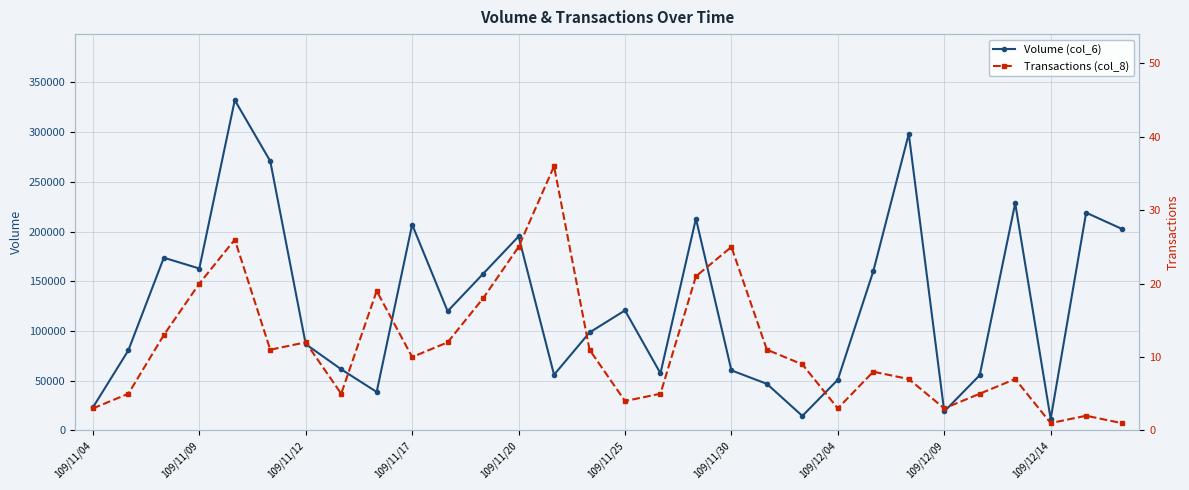

What is the average value of the Volume (col_6) series?

127424